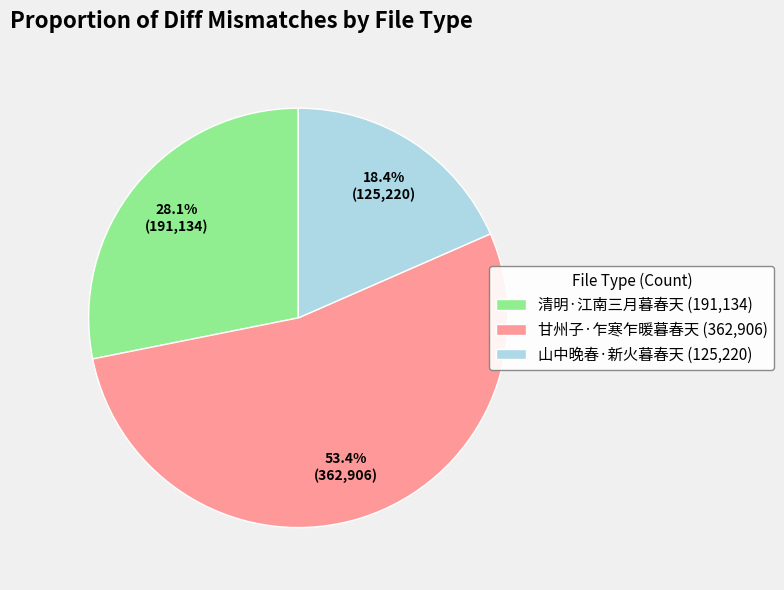

Is it true that 清明·江南三月暮春天 is 28% of the pie?

True